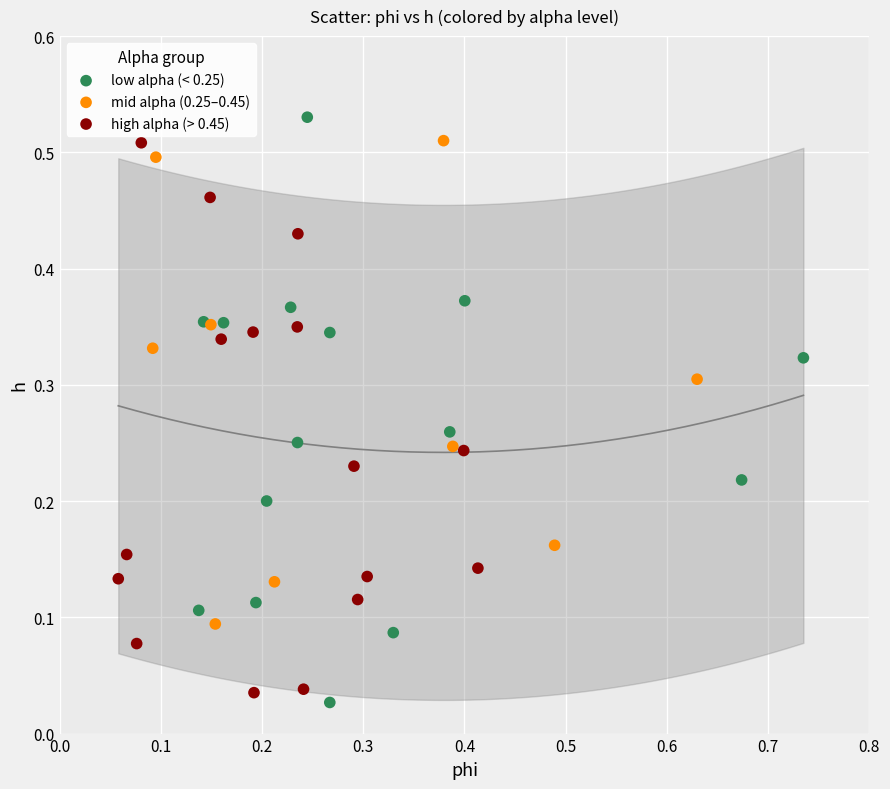

Which series reaches the maximum Y coordinate?

low alpha (< 0.25)